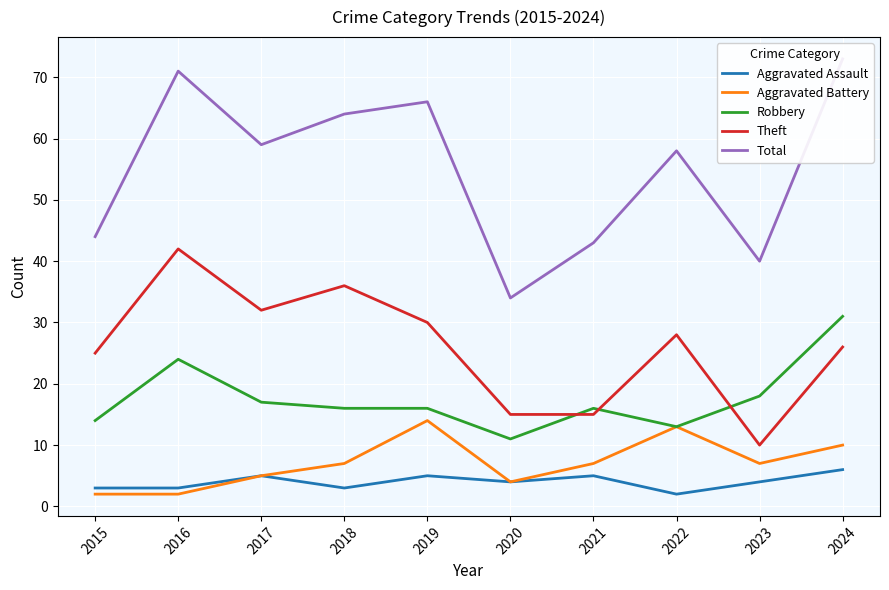

At which category does Theft reach its first local peak?

2016